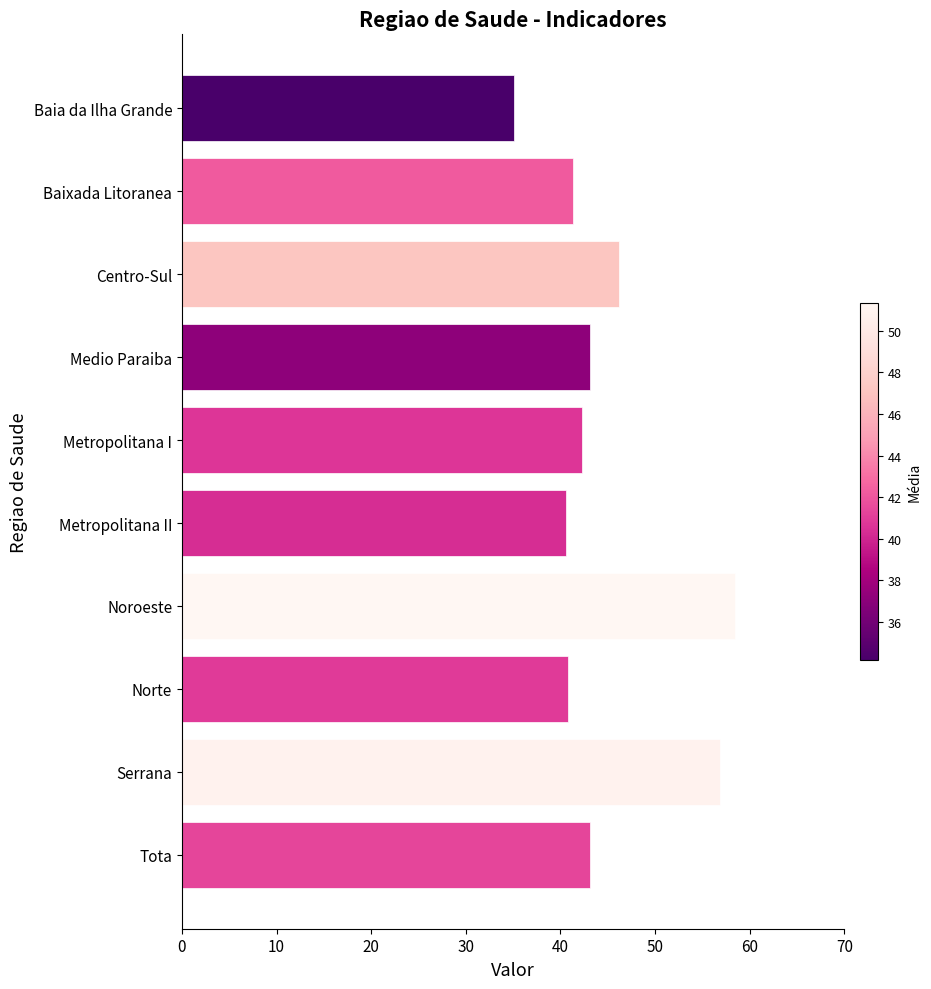

Is it true that Media equals 10.6 at Metropolitana I?

False